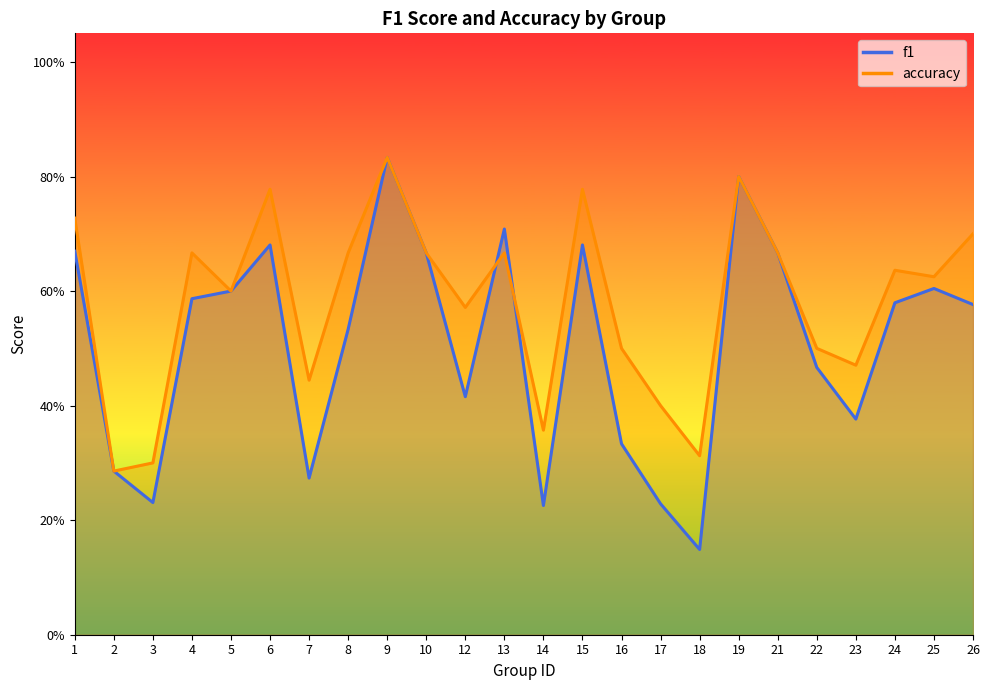

What is the difference between the f1 values at 9 and 2?

0.5